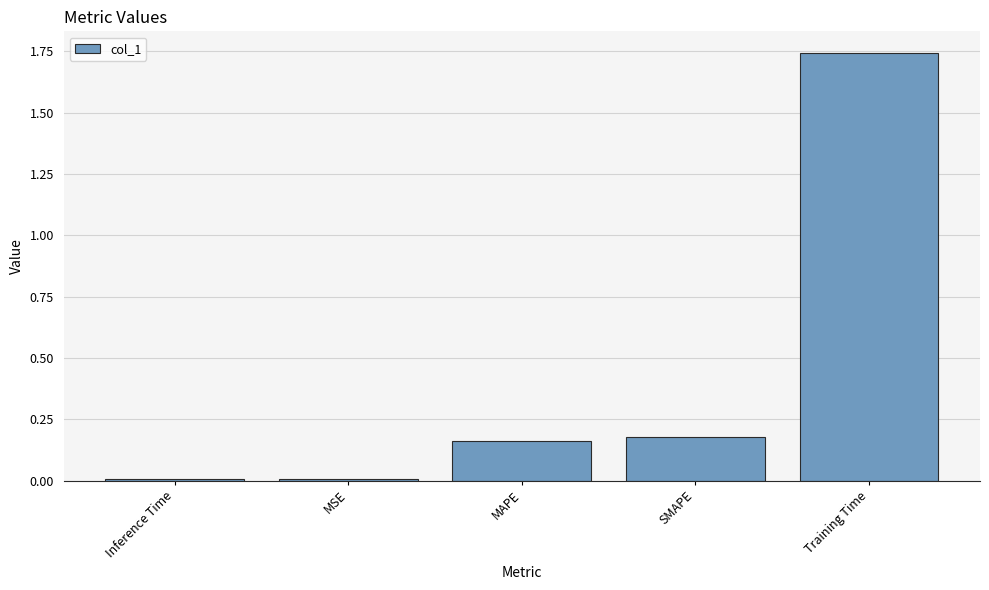

Which label corresponds to the largest value in the chart?

Training Time